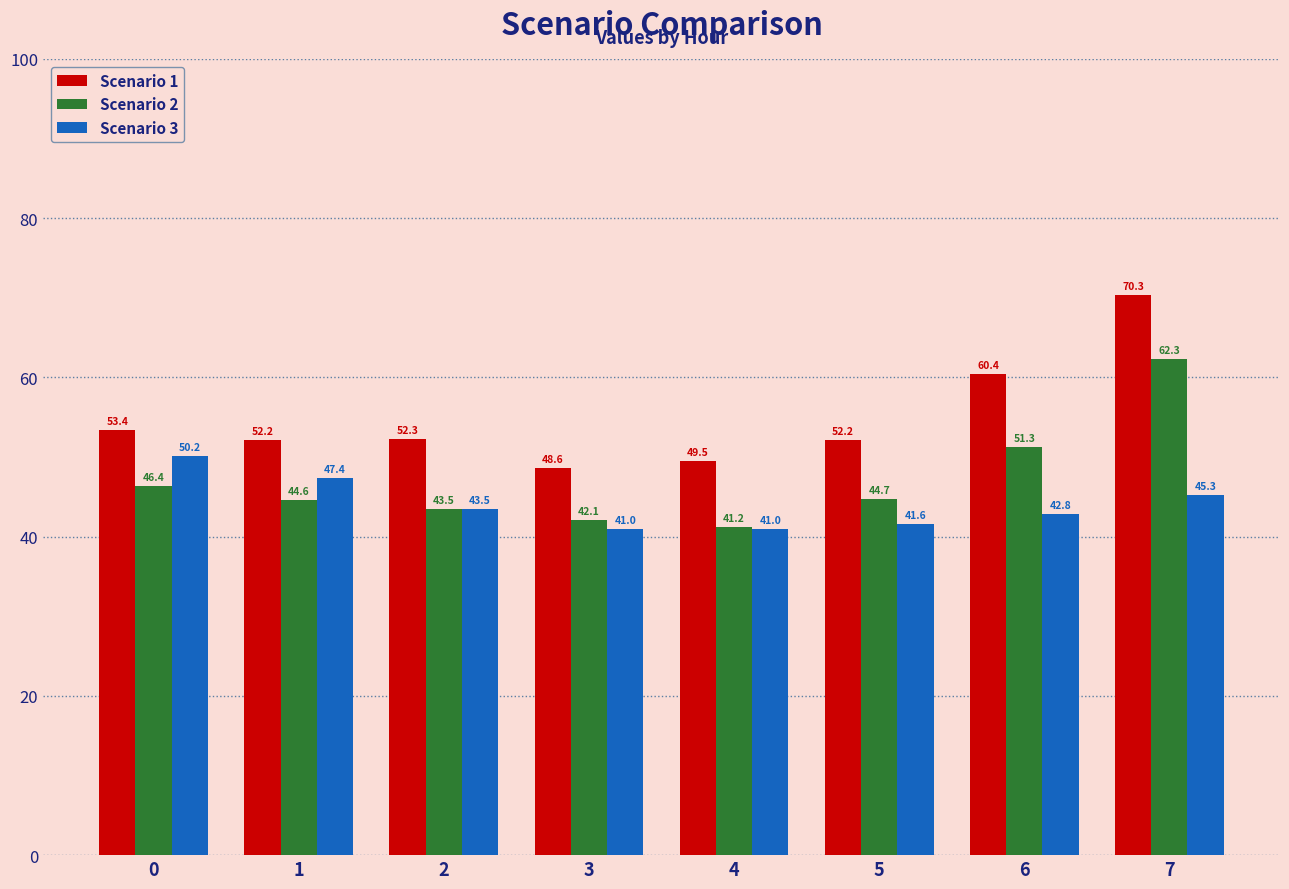

What is the difference between the second highest and second lowest values in the Scenario 2 series?

9.2